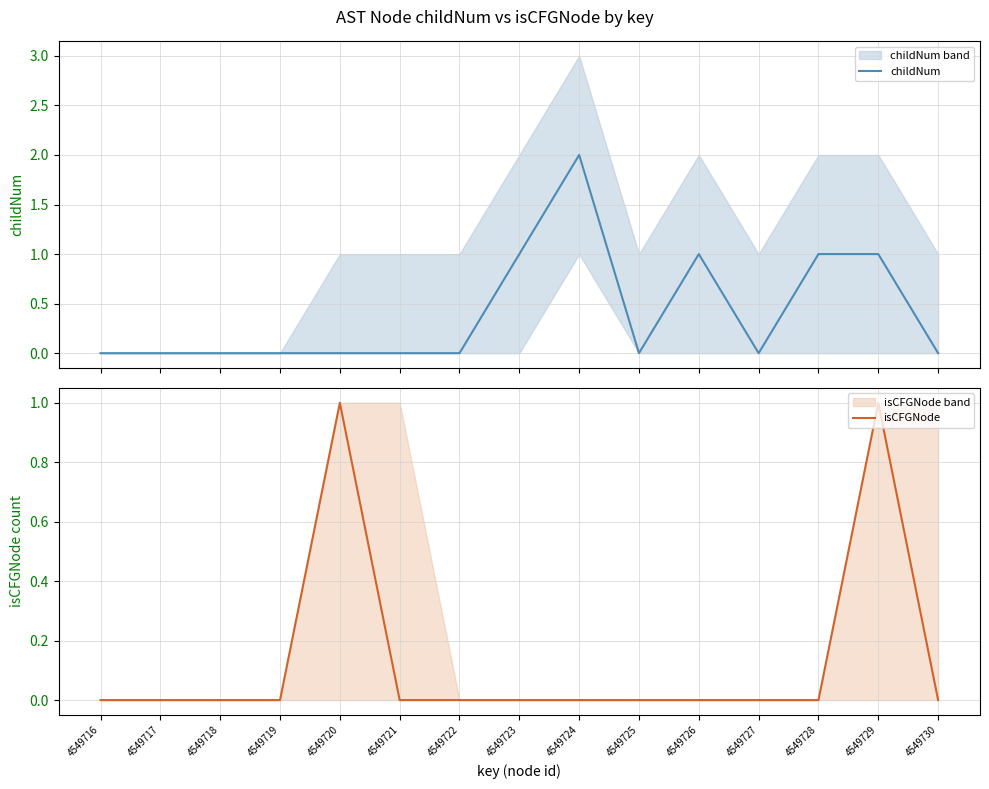

Which series has the widest spread of values?

childNum